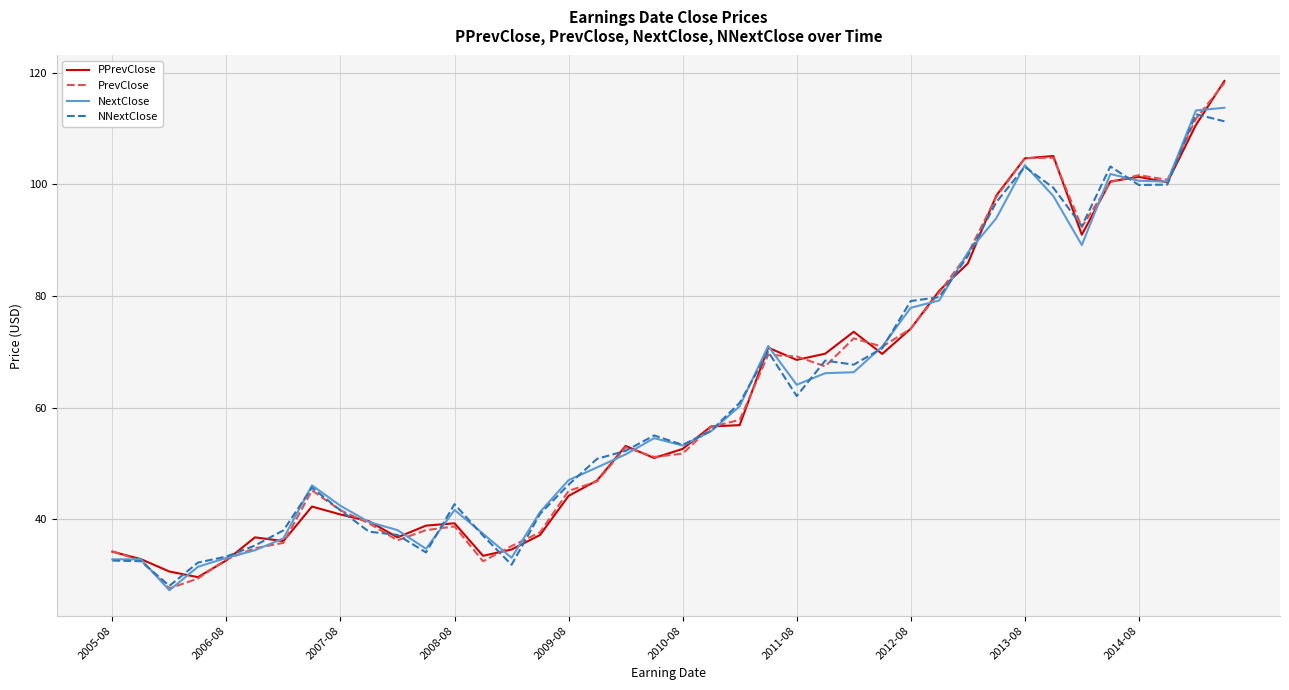

True or false: PrevClose and NextClose cross at least once.

True